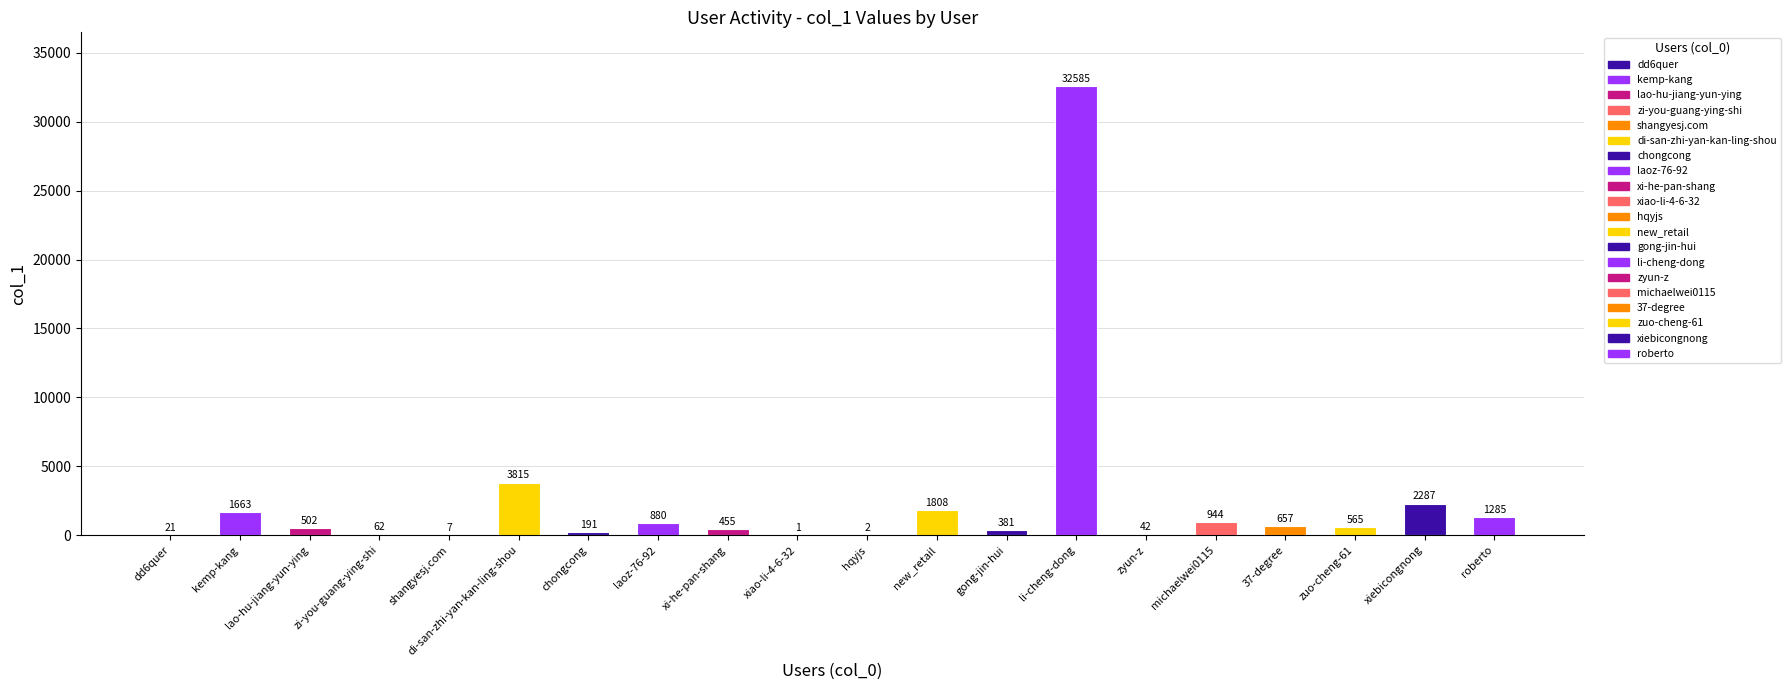

Approximately how many times larger is the value at laoz-76-92 compared to hqyjs?

440.0